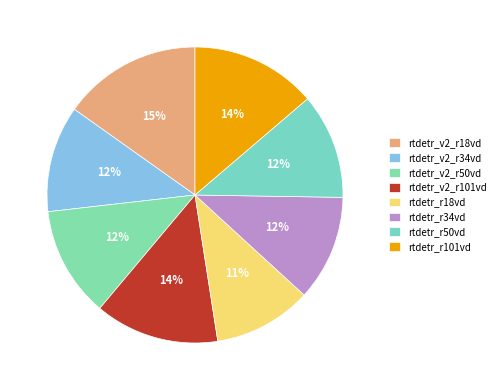

True or false: rtdetr_v2_r101vd accounts for 14% of the total.

True